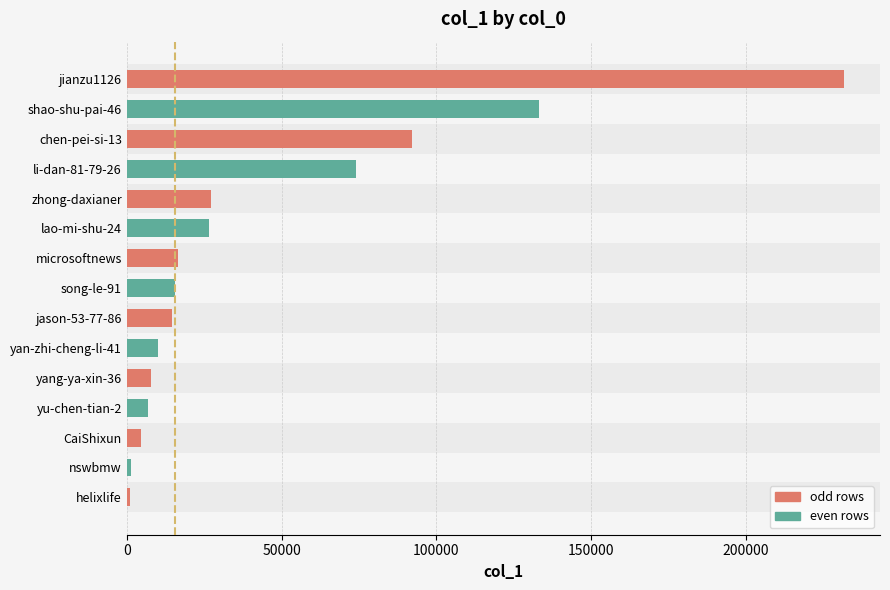

Is it true that the value at li-dan-81-79-26 is 74029?

True